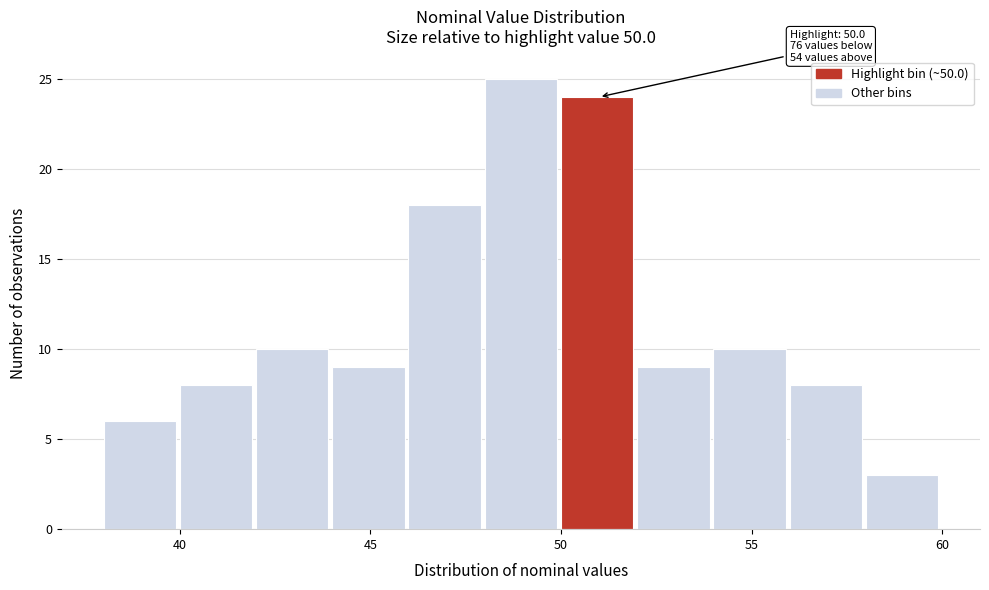

Over which range of the x-axis is the bar tallest?

48 to 50